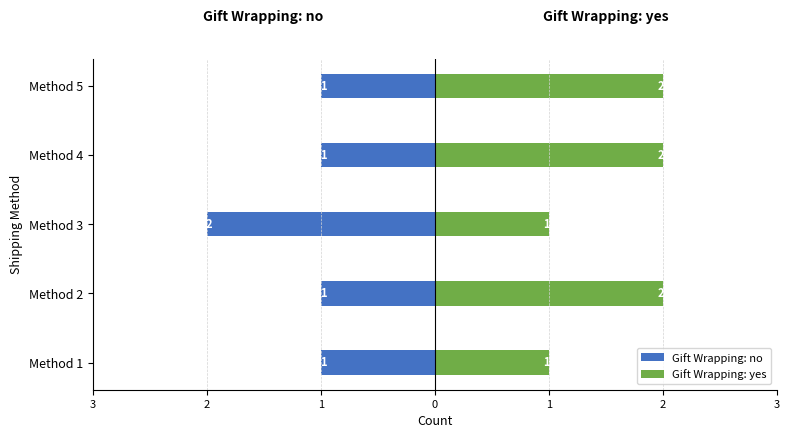

Reading right to left, extract all data points from this chart.

Gift Wrapping: no: -1	-1	-2	-1	-1
Gift Wrapping: yes: 2	2	1	2	1